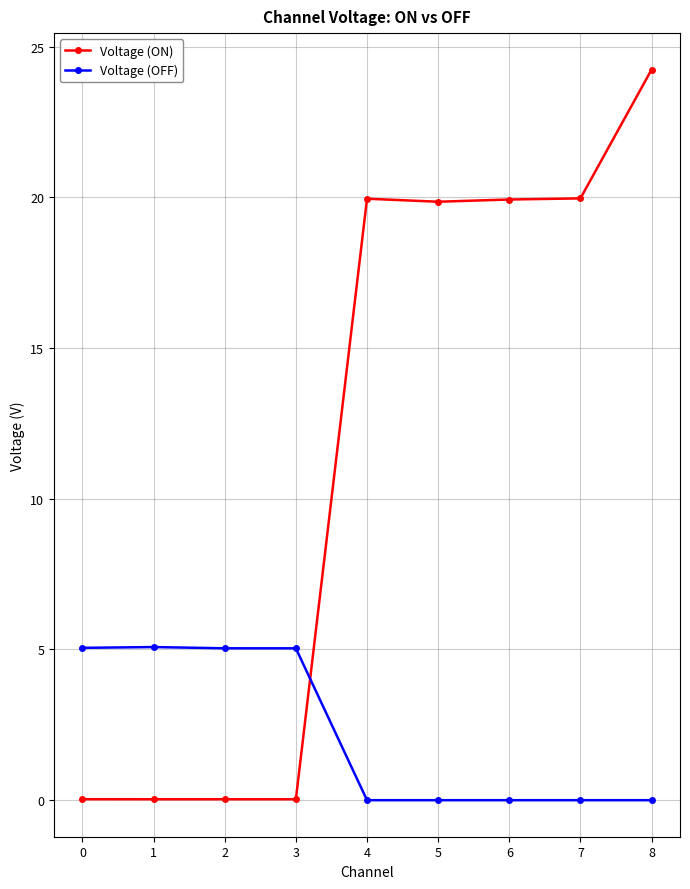

Is it true that Voltage (OFF) equals 5.1 at 1?

True